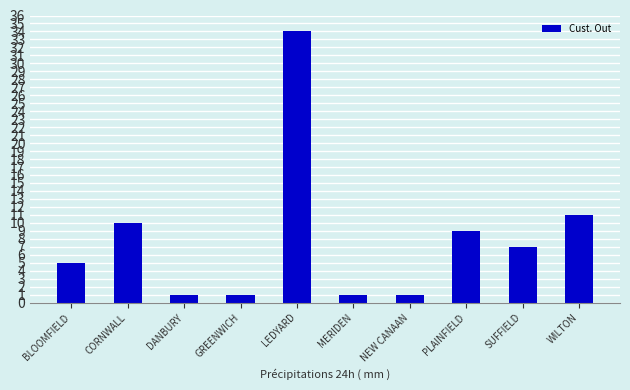

What position from the right is WILTON?

1